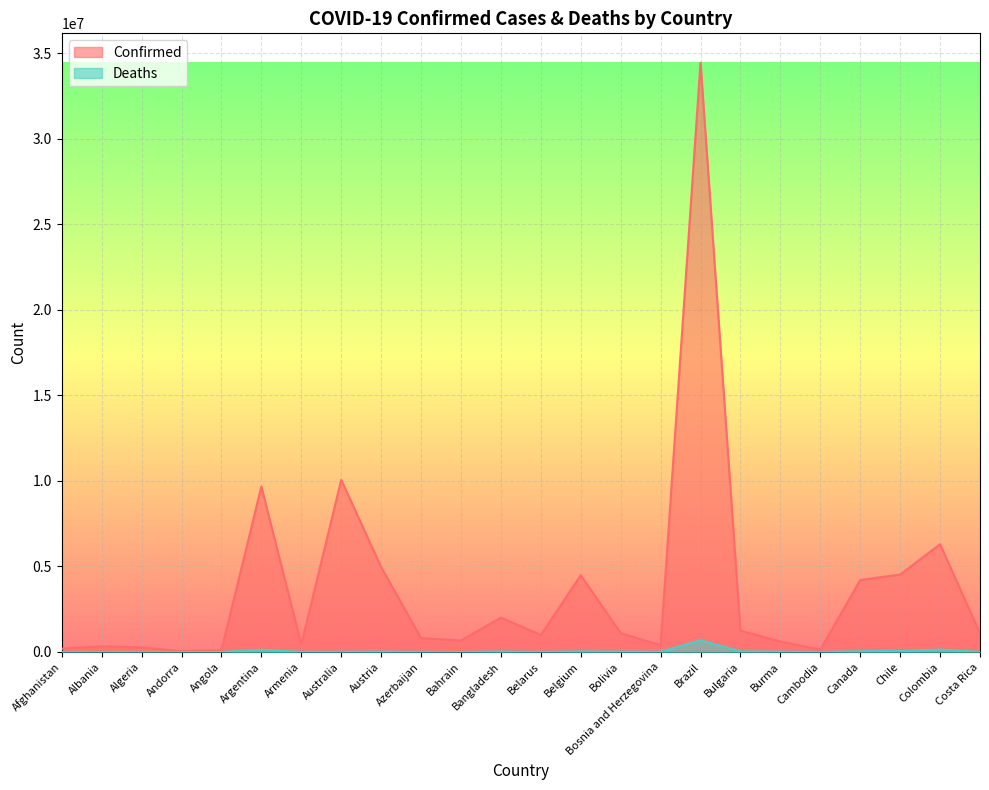

How many data points in Confirmed are above 1088716?

11